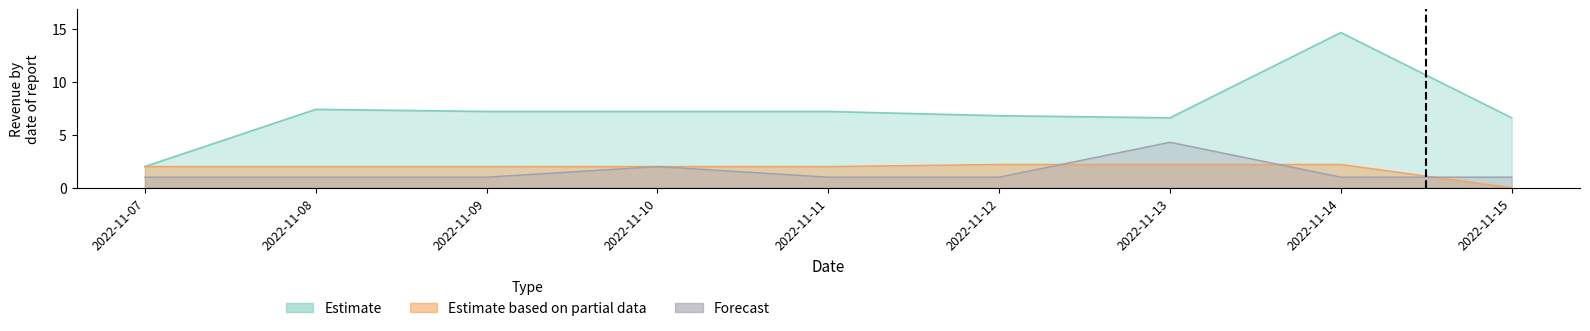

Which series has the largest range (max minus min)?

Estimate